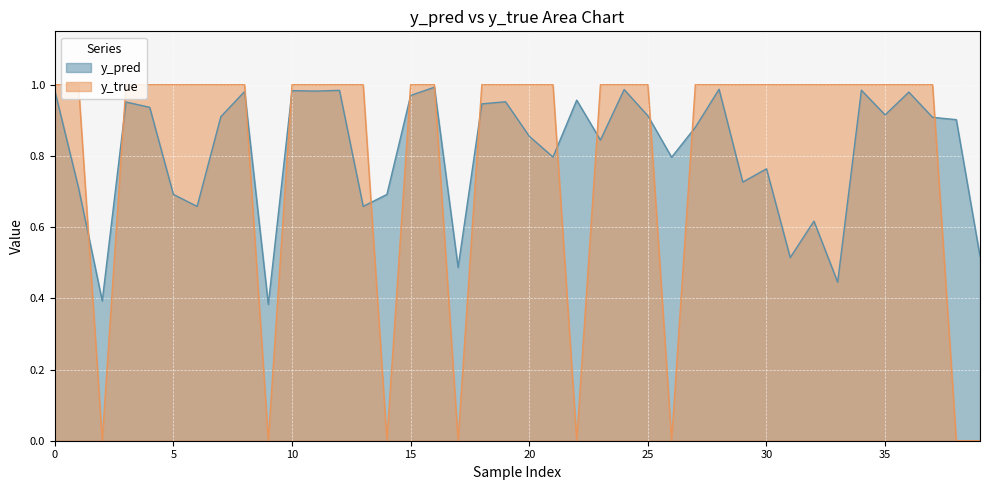

What is the difference between the maximum and second lowest values in the y_true series?

1.0